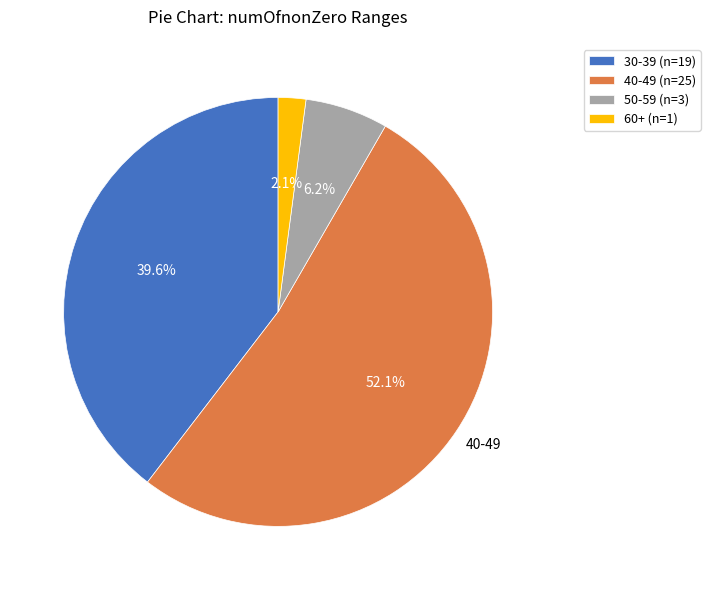

Count the number of slices in the pie.

4